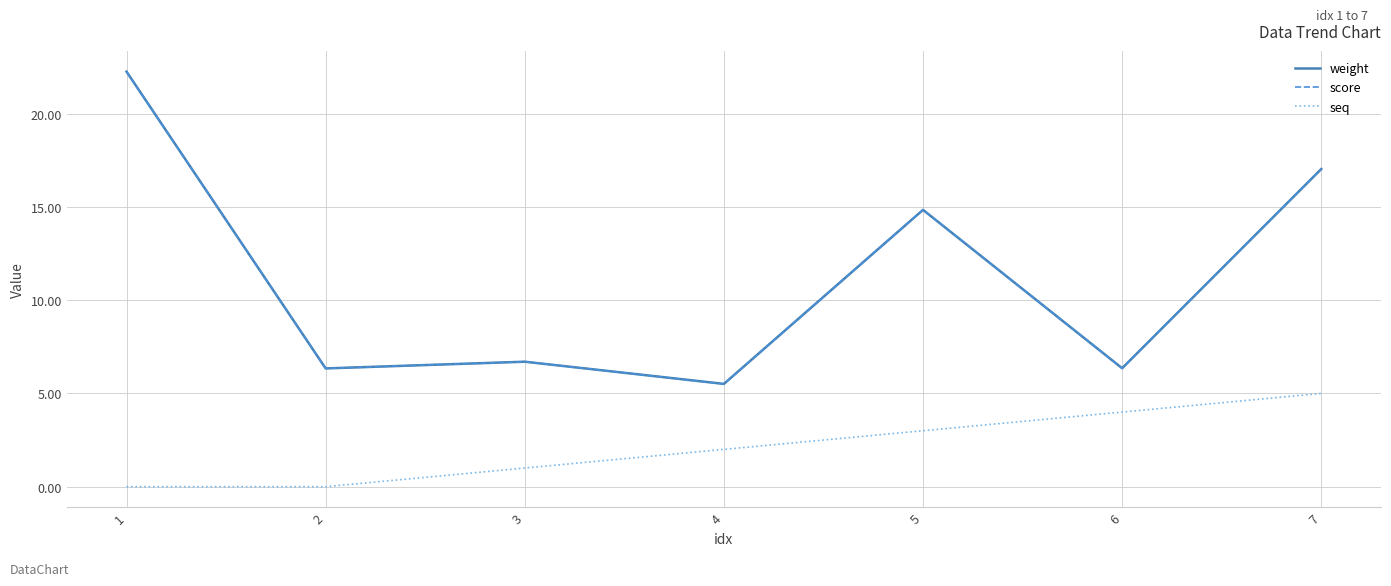

Reading left to right, transcribe all the data shown in this chart.

weight: 22.2	6.3	6.7	5.5	14.8	6.3	17.0
score: 22.2	6.3	6.7	5.5	14.8	6.3	17.0
seq: 0.0	0.0	1.0	2.0	3.0	4.0	5.0